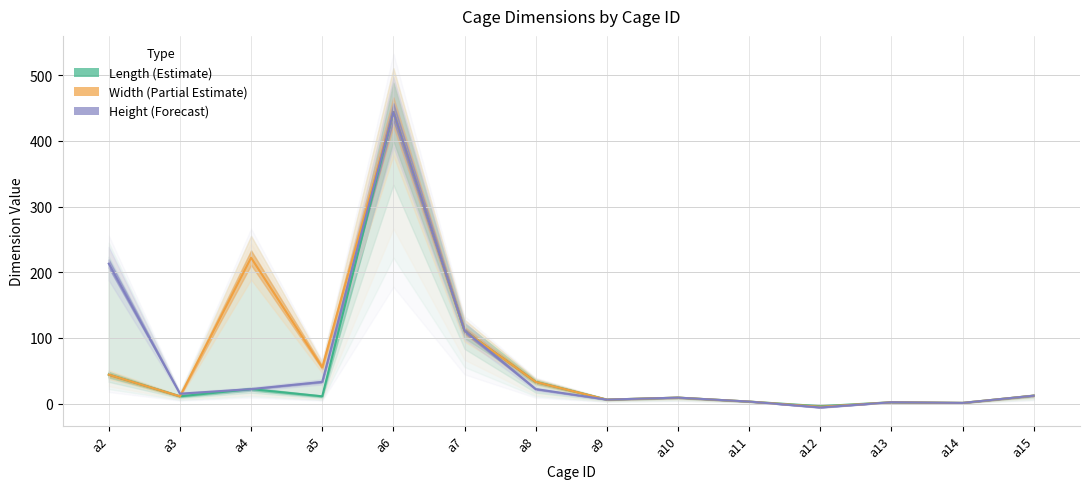

How many data points in Width are less than 12?

7